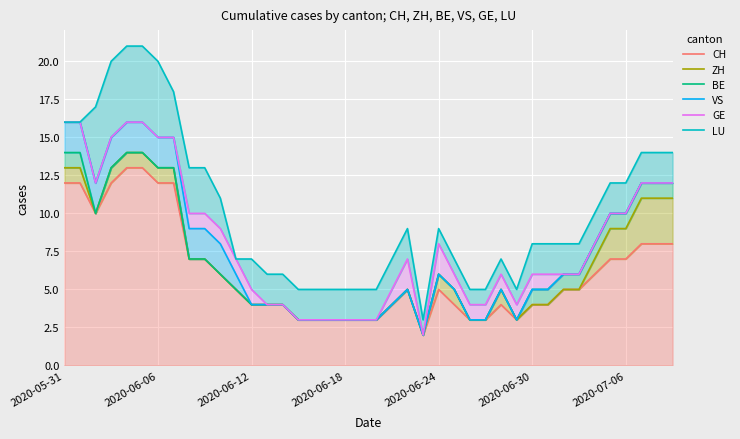

Reading left to right, transcribe all the data shown in this chart.

CH: 12	12	10	12	13	13	12	12	7	7	6	5	4	4	4	3	3	3	3	3	3	4	5	2	5	4	3	3	4	3	4	4	5	5	6	7	7	8	8	8
ZH: 13	13	10	13	14	14	13	13	7	7	6	5	4	4	4	3	3	3	3	3	3	4	5	2	6	5	3	3	5	3	4	4	5	5	7	9	9	11	11	11
BE: 14	14	10	13	14	14	13	13	7	7	6	5	4	4	4	3	3	3	3	3	3	4	5	2	6	5	3	3	5	3	5	5	6	6	8	10	10	12	12	12
VS: 16	16	12	15	16	16	15	15	9	9	8	6	4	4	4	3	3	3	3	3	3	4	5	2	6	5	3	3	5	3	5	5	6	6	8	10	10	12	12	12
GE: 16	16	12	15	16	16	15	15	10	10	9	7	5	4	4	3	3	3	3	3	3	5	7	2	8	6	4	4	6	4	6	6	6	6	8	10	10	12	12	12
LU: 16	16	17	20	21	21	20	18	13	13	11	7	7	6	6	5	5	5	5	5	5	7	9	3	9	7	5	5	7	5	8	8	8	8	10	12	12	14	14	14